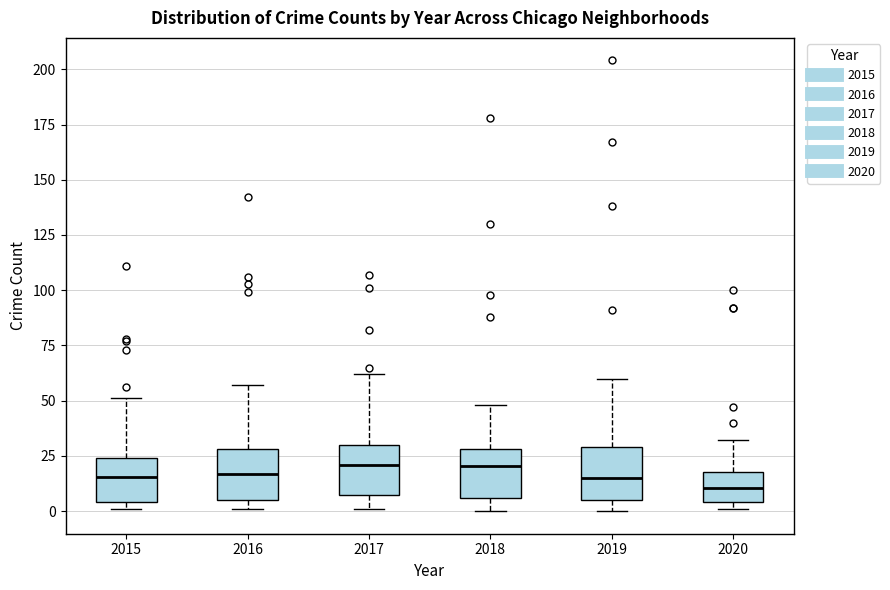

Reading left to right, read every box against the y-axis: the position of its median line, the range the box covers, and the ends of its whiskers. The values are not printed on the chart, so give them approximately, as read against the axis.

2015: median 15, box 5 to 25, whiskers 0 to 50
2016: median 15, box 5 to 30, whiskers 0 to 55
2017: median 20, box 5 to 30, whiskers 0 to 60
2018: median 20, box 5 to 30, whiskers 0 to 50
2019: median 15, box 5 to 30, whiskers 0 to 60
2020: median 10, box 5 to 20, whiskers 0 to 30